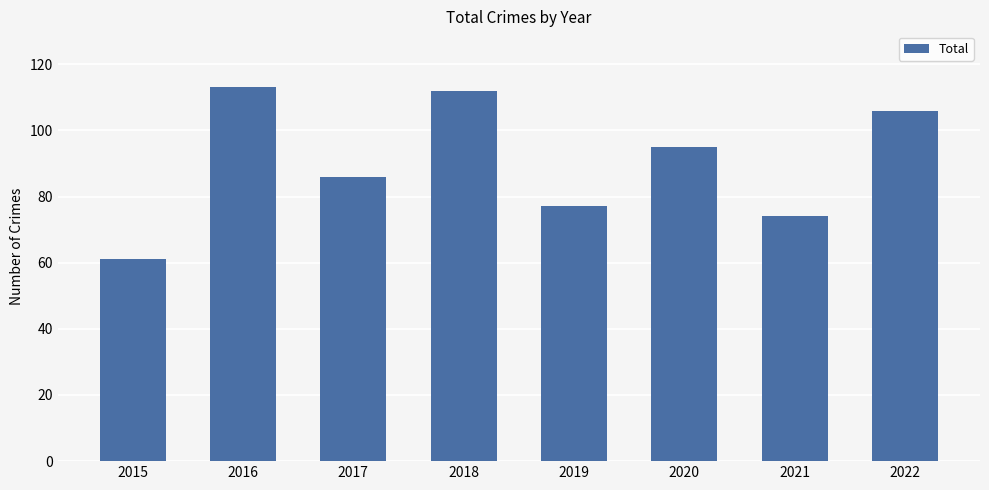

What is the value of the 1st bar from the left?

61